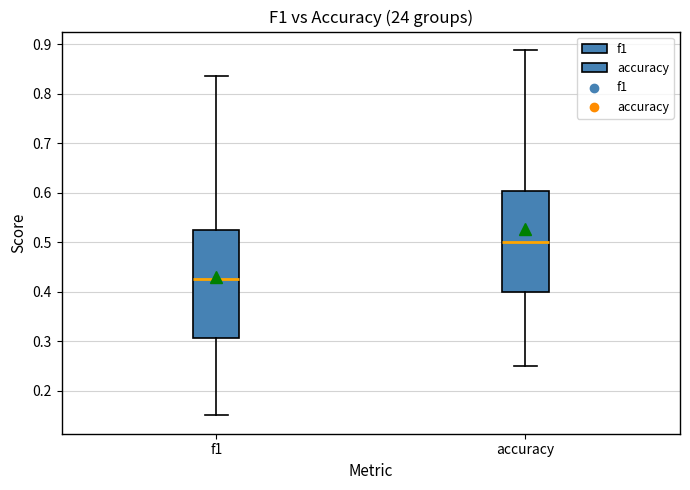

Where does the lower whisker of the box for accuracy end on the y-axis? The values are not printed on the chart, so give them approximately, as read against the axis.

0.25